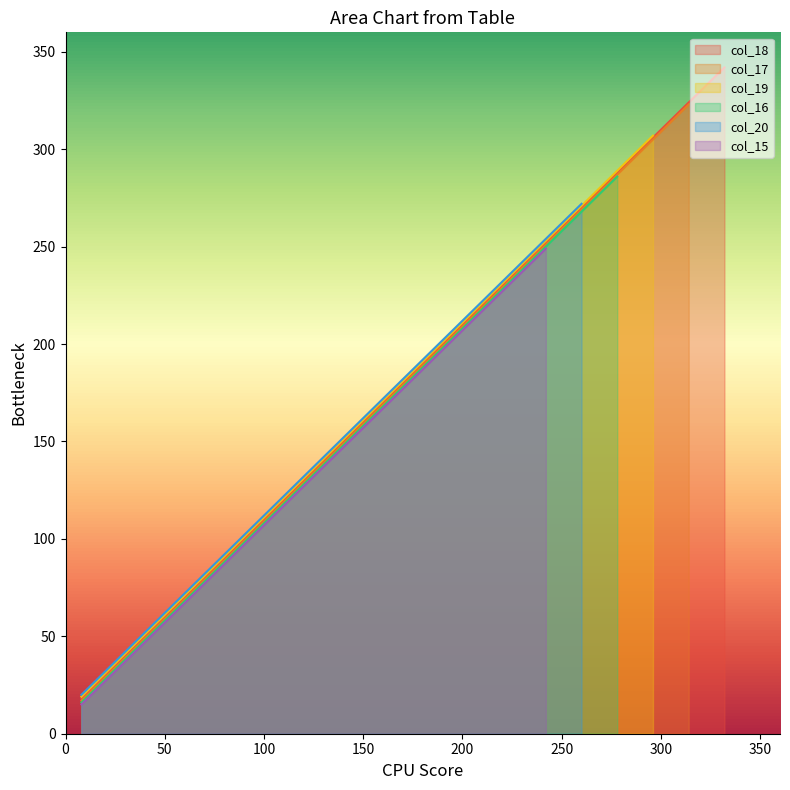

The chart shows a value of 481 at 15. True or false?

False